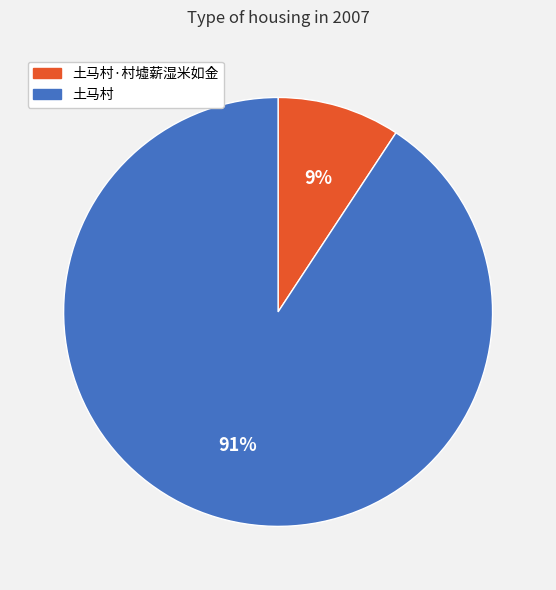

How many slices are in this pie chart?

2